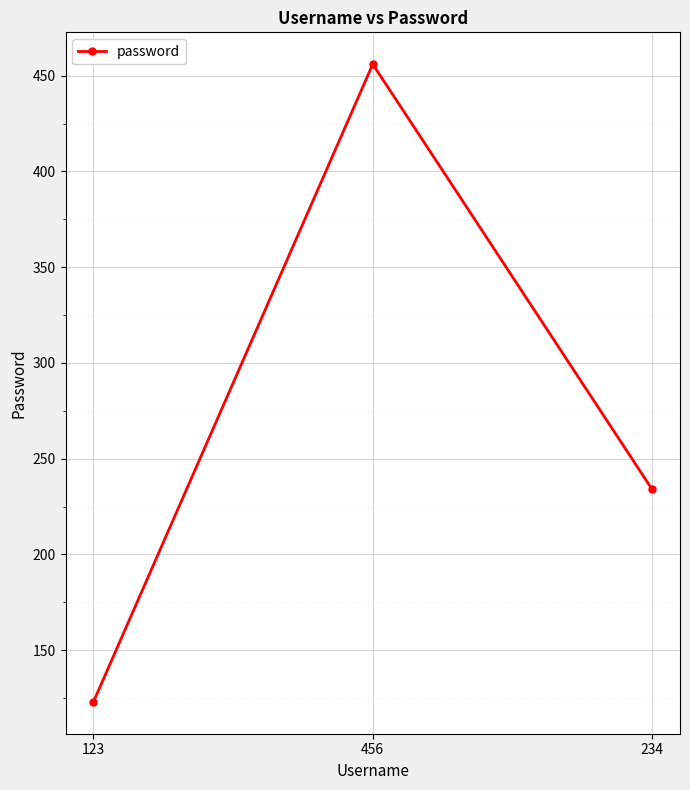

Does the chart have visible grid lines?

Yes